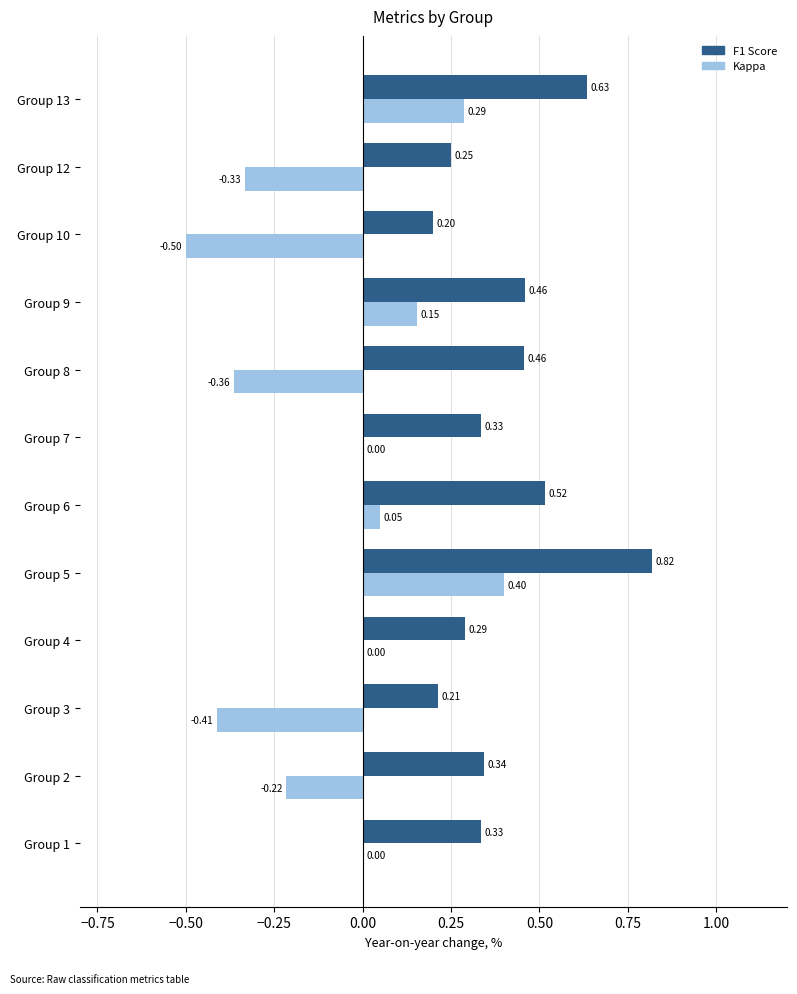

Which series has the largest total across all categories?

F1 Score